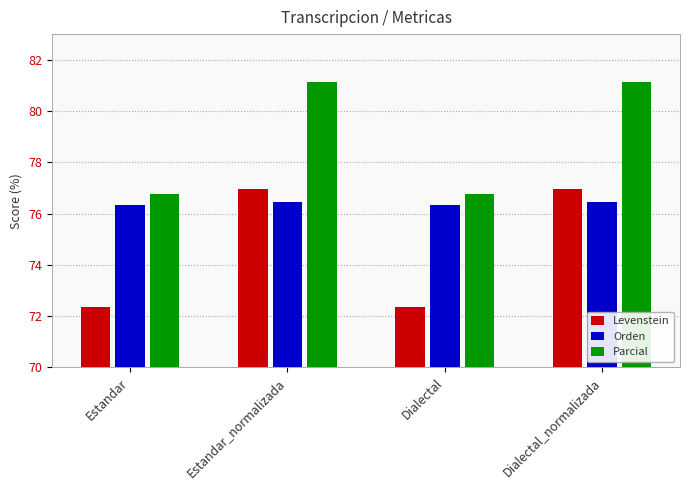

Is it true that Levenstein equals 76.9 at Estandar_normalizada?

True